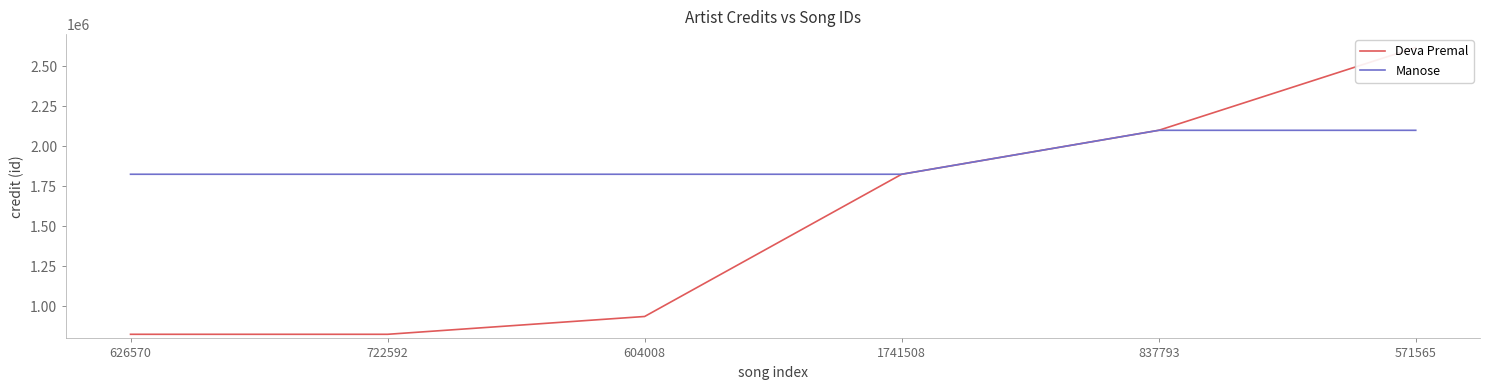

List the labels in order of Deva Premal value, smallest first.

626570, 722592, 604008, 1741508, 837793, 571565